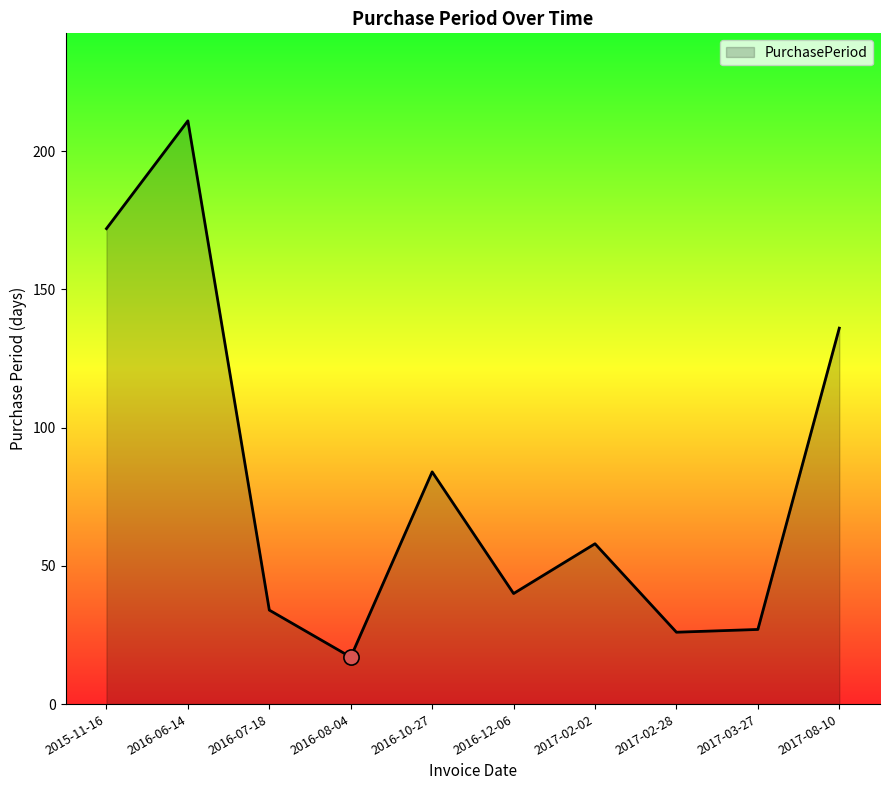

What is the ratio of the value at 2017-02-02 to the value at 2016-12-06?

1.4